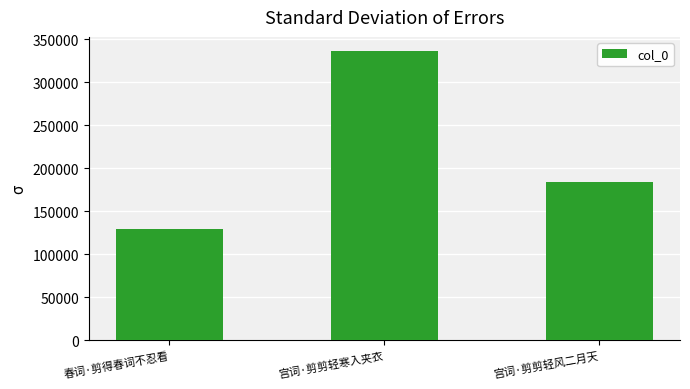

What is the approximate value at 宫词·剪剪轻寒入夹衣, to the nearest 10?

336220